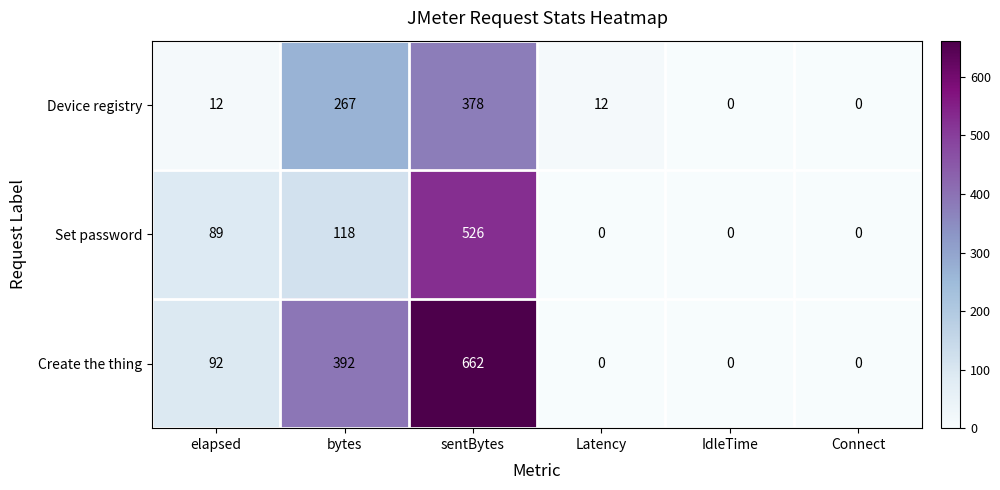

Which series has the largest total across all categories?

Create the thing